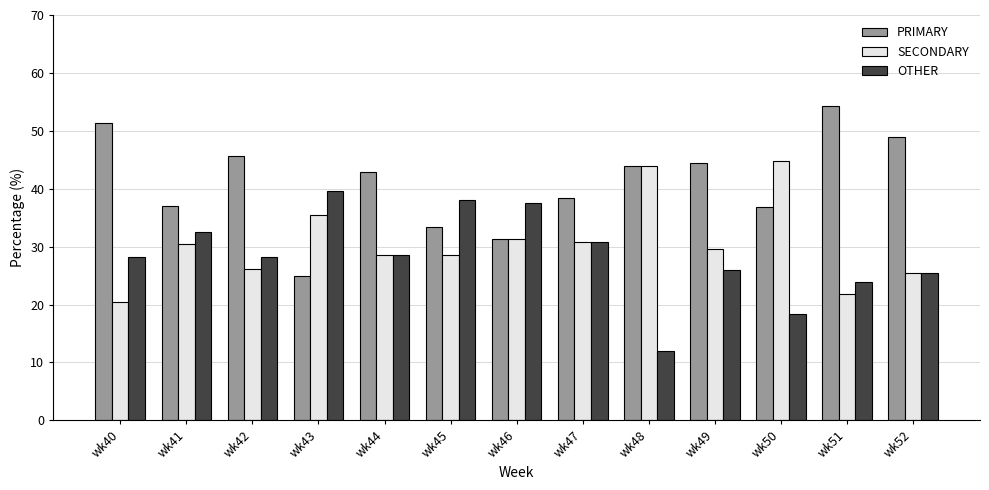

Between wk43 and wk49, which series saw the biggest shift?

PRIMARY